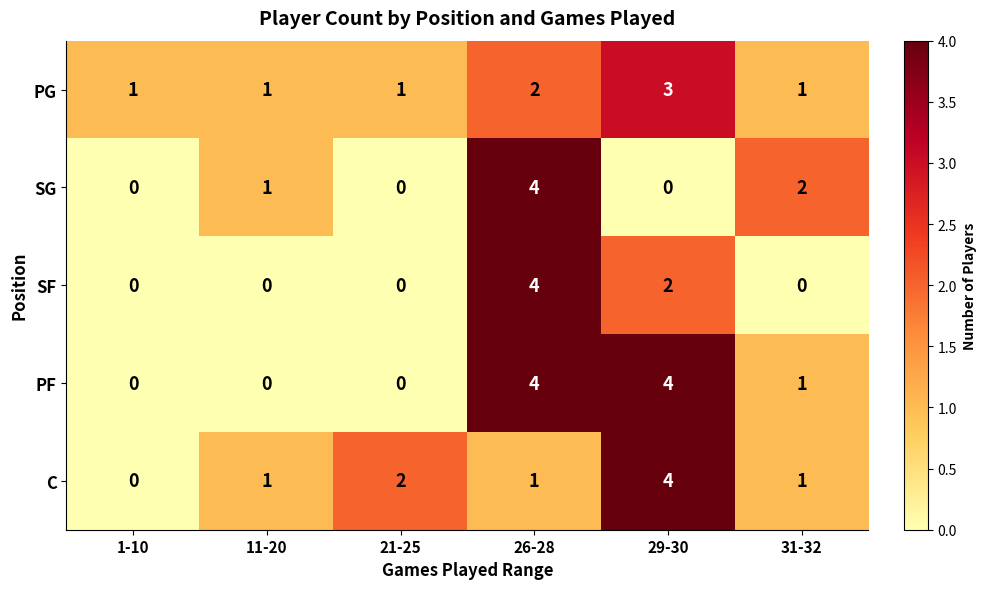

Reading left to right, transcribe all the data shown in this chart.

PG: 1-10=1	11-20=1	21-25=1	26-28=2	29-30=3	31-32=1
SG: 1-10=0	11-20=1	21-25=0	26-28=4	29-30=0	31-32=2
SF: 1-10=0	11-20=0	21-25=0	26-28=4	29-30=2	31-32=0
PF: 1-10=0	11-20=0	21-25=0	26-28=4	29-30=4	31-32=1
C: 1-10=0	11-20=1	21-25=2	26-28=1	29-30=4	31-32=1